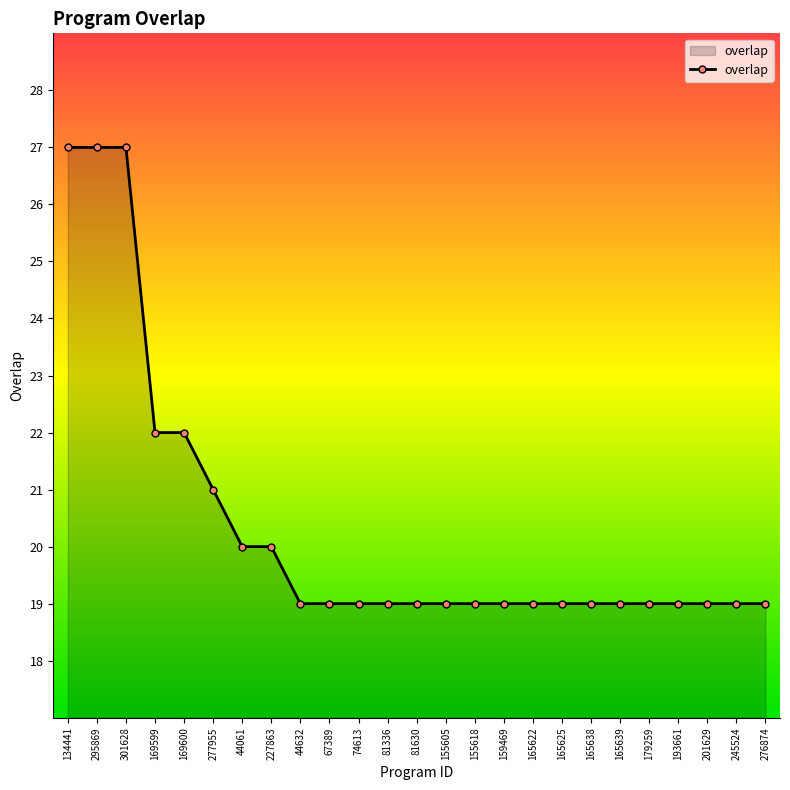

What is the label of the 7th point from the left?

44061